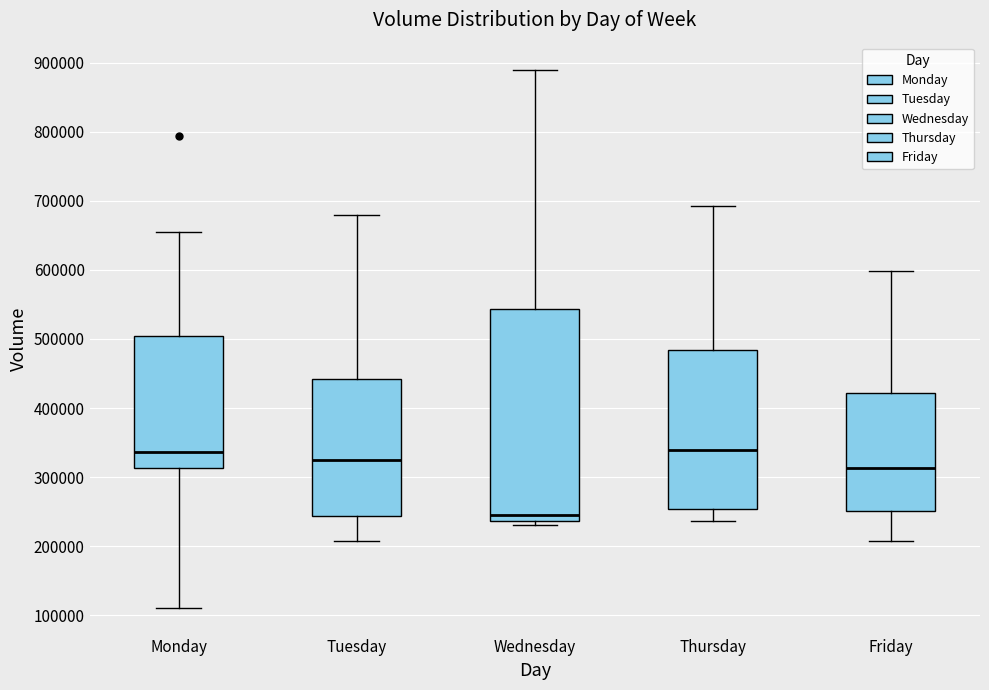

Reading left to right, read every box against the y-axis: the position of its median line, the range the box covers, and the ends of its whiskers. The values are not printed on the chart, so give them approximately, as read against the axis.

Monday: median 340000, box 310000 to 500000, whiskers 110000 to 660000
Tuesday: median 320000, box 240000 to 440000, whiskers 210000 to 680000
Wednesday: median 240000 (just above the box's lower edge), box 240000 to 540000, whiskers 230000 to 890000
Thursday: median 340000, box 250000 to 480000, whiskers 240000 to 690000
Friday: median 310000, box 250000 to 420000, whiskers 210000 to 600000